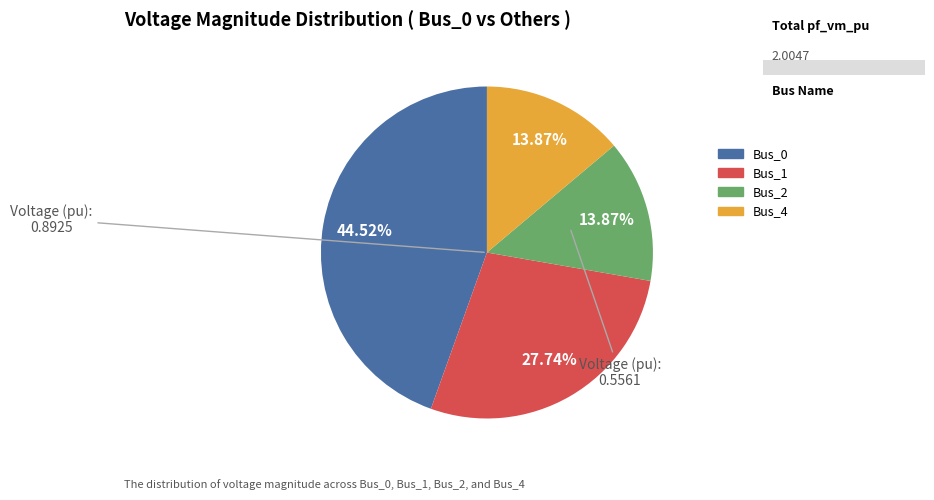

How many slices are in this pie chart?

4